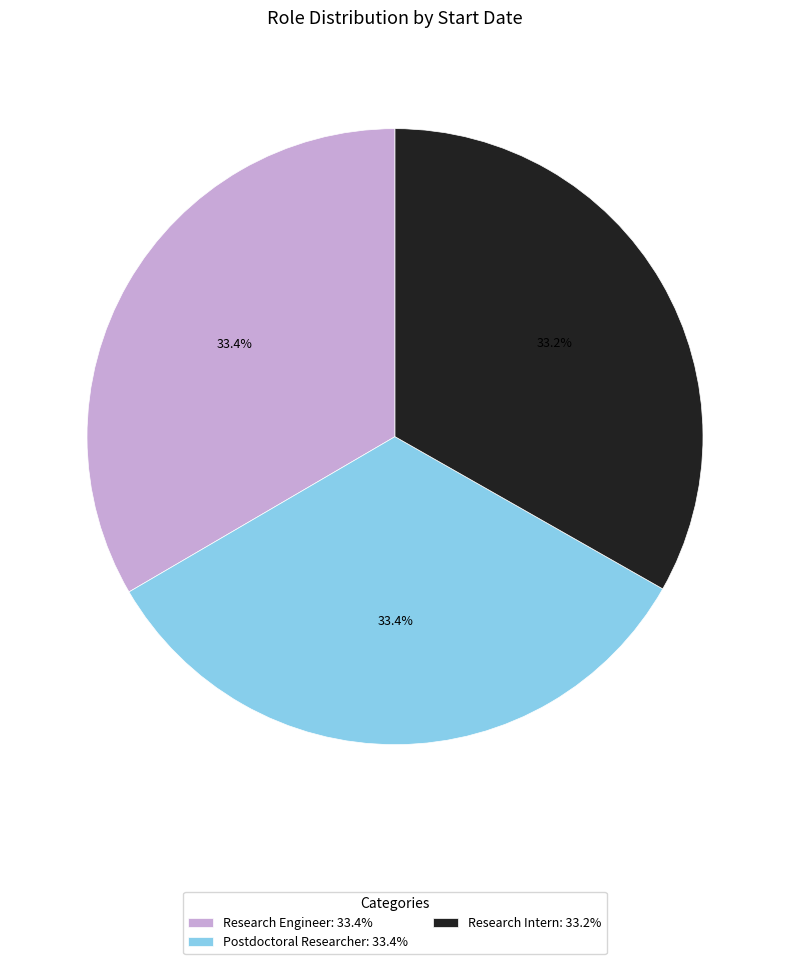

Does any single category account for the majority?

No